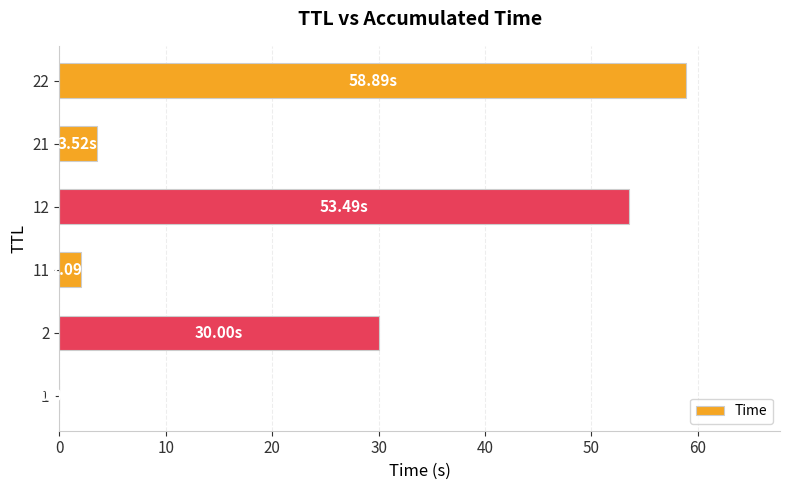

What is the sum of all values?

148.0